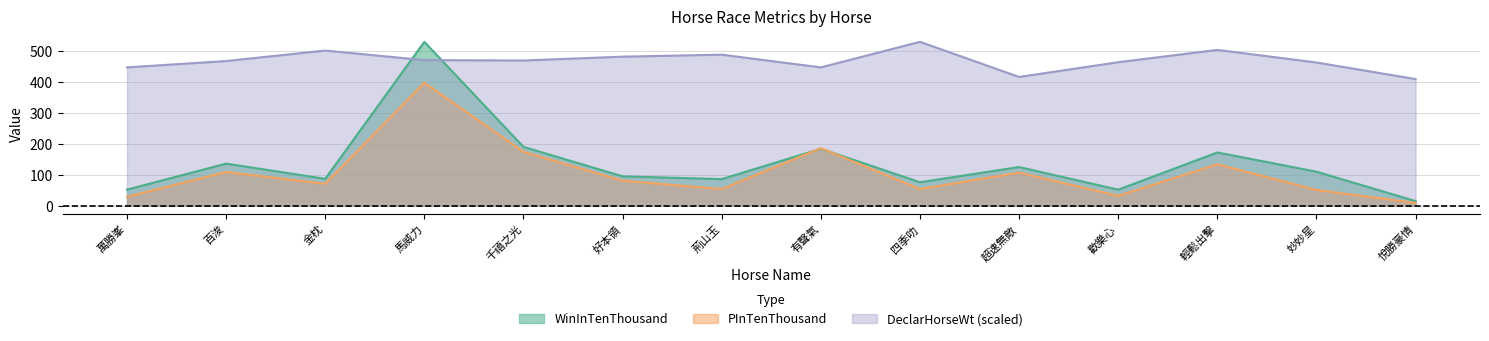

At which category is the sum across all series the highest?

馬威力